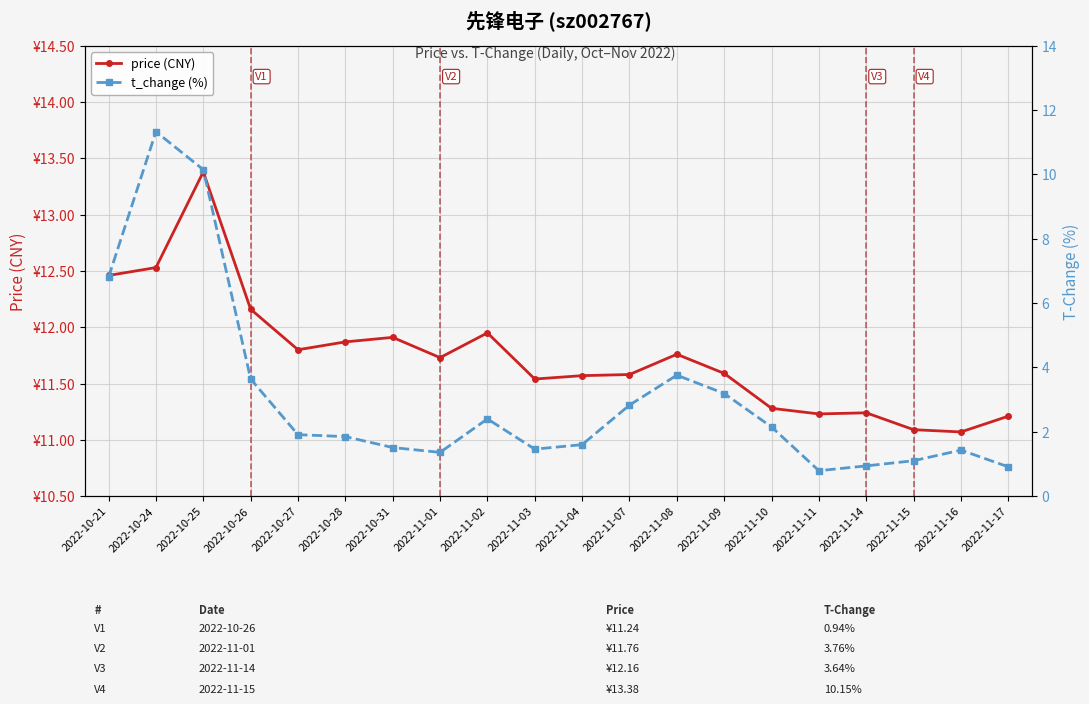

Read the t_change (%) value at 2022-11-15.

1.1